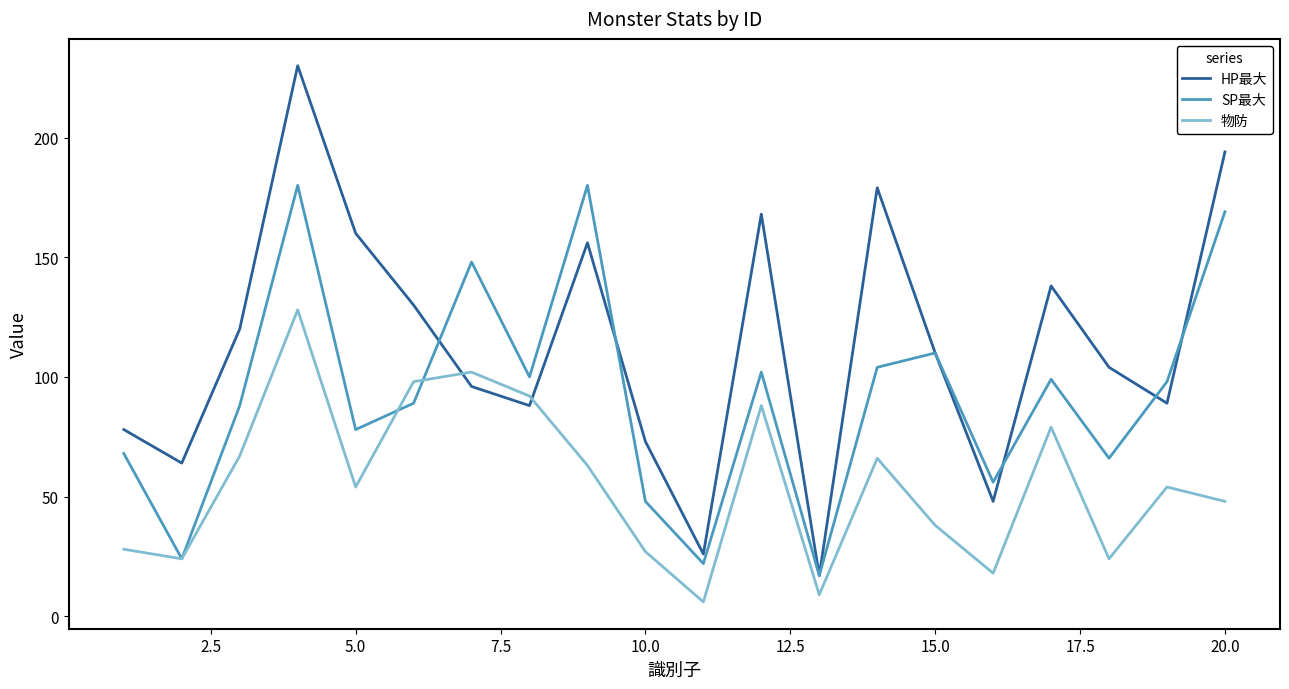

List the series in order of their overall mean, highest first.

HP最大, SP最大, 物防